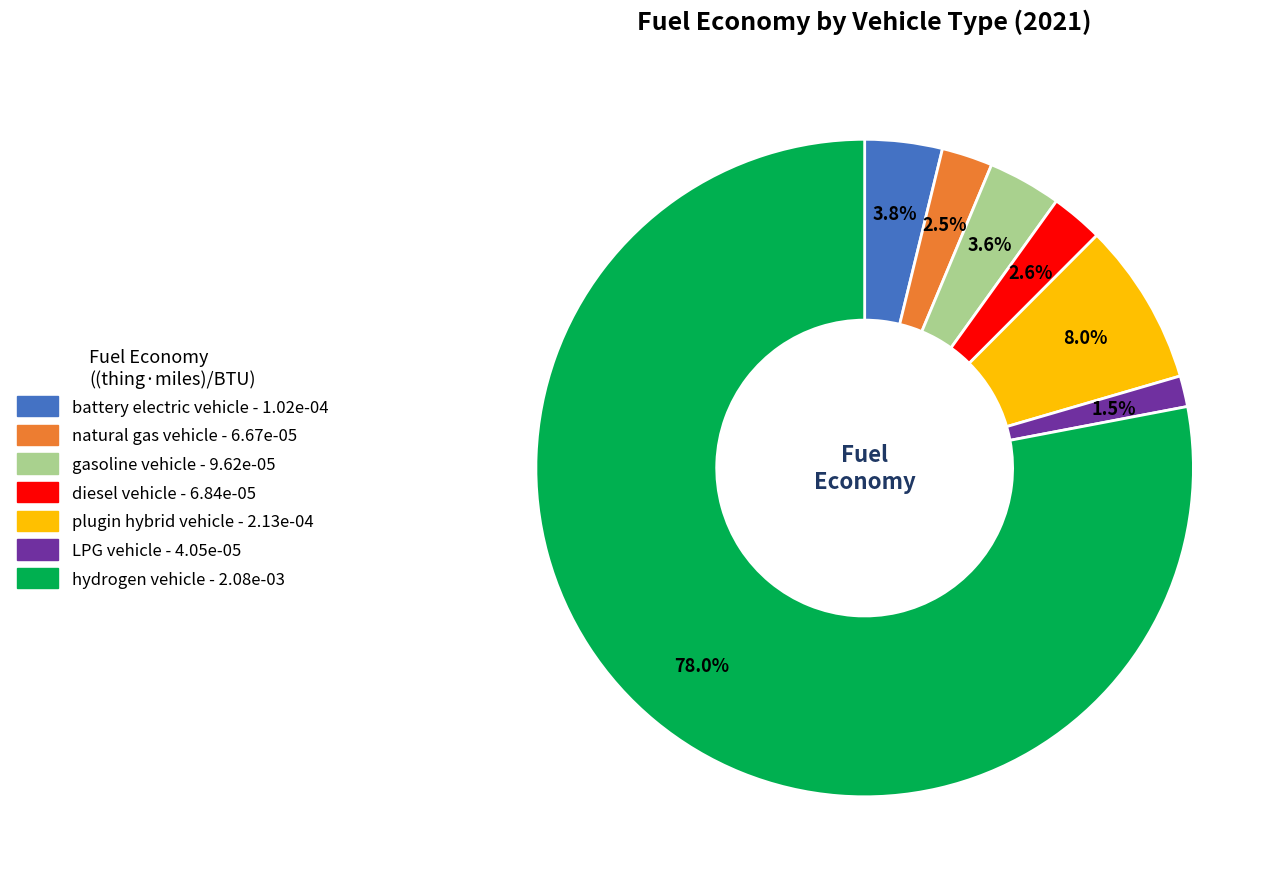

How many segments does this pie chart have?

7